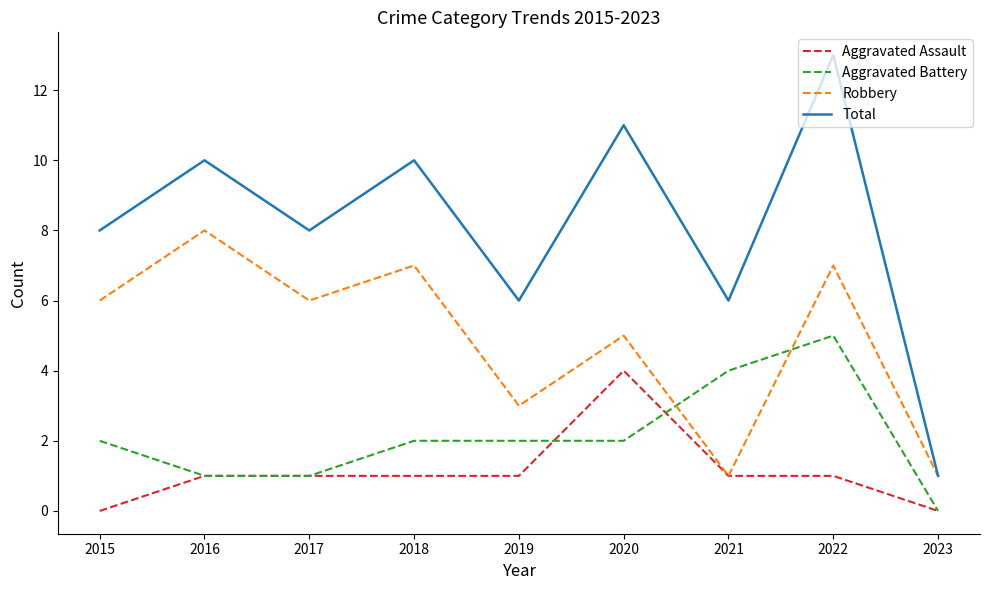

What is the difference between the maximum and minimum values in the Aggravated Assault series?

4